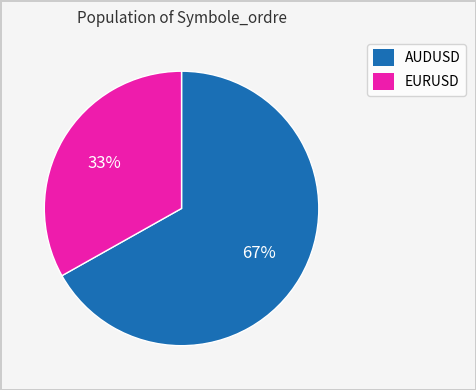

Which has a higher value, AUDUSD or EURUSD?

AUDUSD